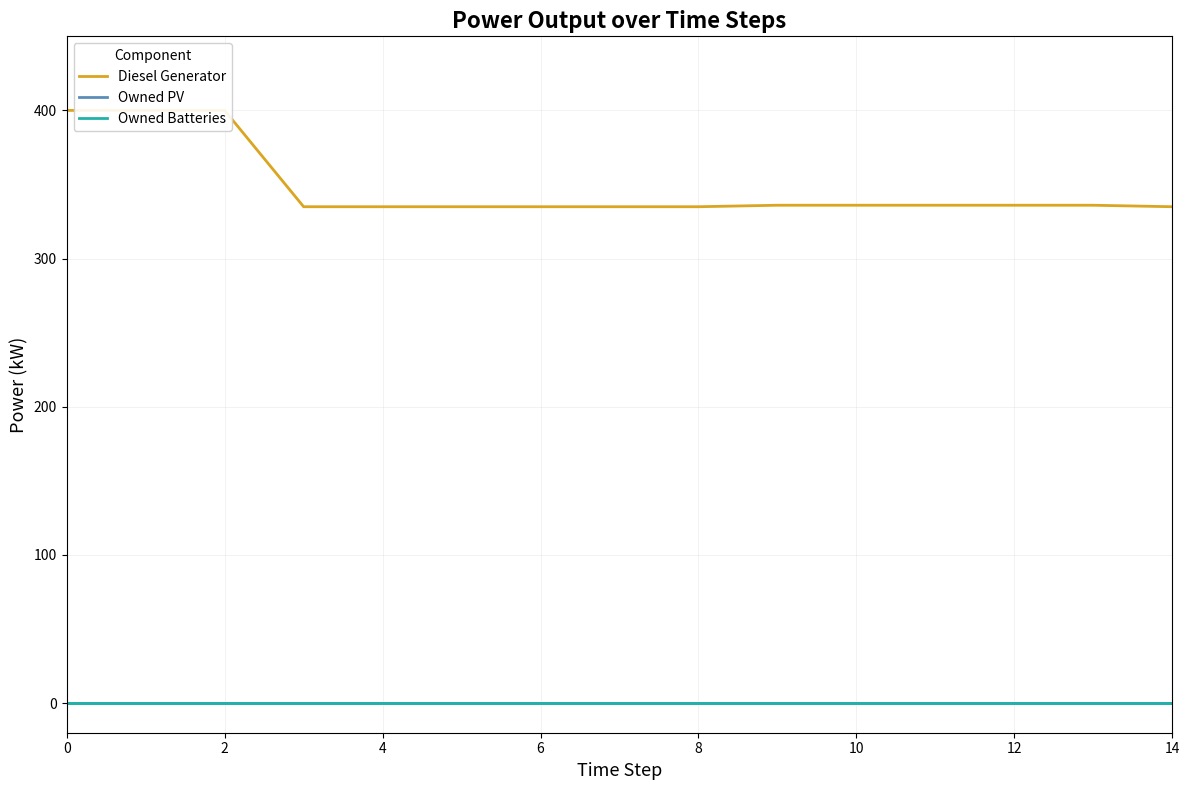

At 8, list the series in order from smallest to largest.

Owned PV, Owned Batteries, Diesel Generator